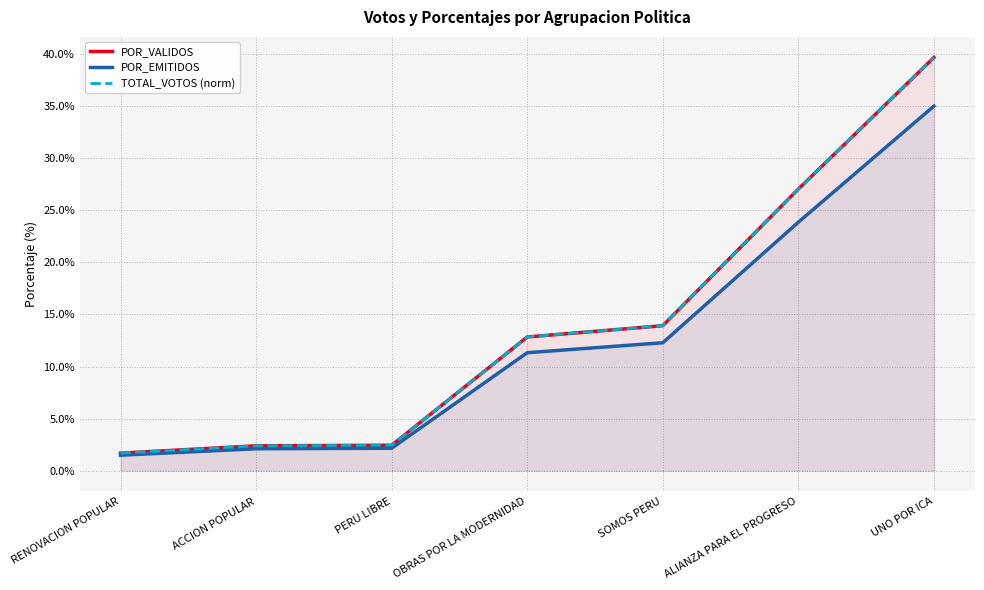

Reading left to right, extract all data points from this chart.

POR_VALIDOS: RENOVACION POPULAR=1.7	ACCION POPULAR=2.4	PERU LIBRE=2.4	OBRAS POR LA MODERNIDAD=12.8	SOMOS PERU=13.9	ALIANZA PARA EL PROGRESO=27.0	UNO POR ICA=39.7
POR_EMITIDOS: RENOVACION POPULAR=1.5	ACCION POPULAR=2.1	PERU LIBRE=2.2	OBRAS POR LA MODERNIDAD=11.3	SOMOS PERU=12.3	ALIANZA PARA EL PROGRESO=23.9	UNO POR ICA=35.0
TOTAL_VOTOS (norm): RENOVACION POPULAR=1.7	ACCION POPULAR=2.4	PERU LIBRE=2.4	OBRAS POR LA MODERNIDAD=12.8	SOMOS PERU=13.9	ALIANZA PARA EL PROGRESO=27.0	UNO POR ICA=39.7